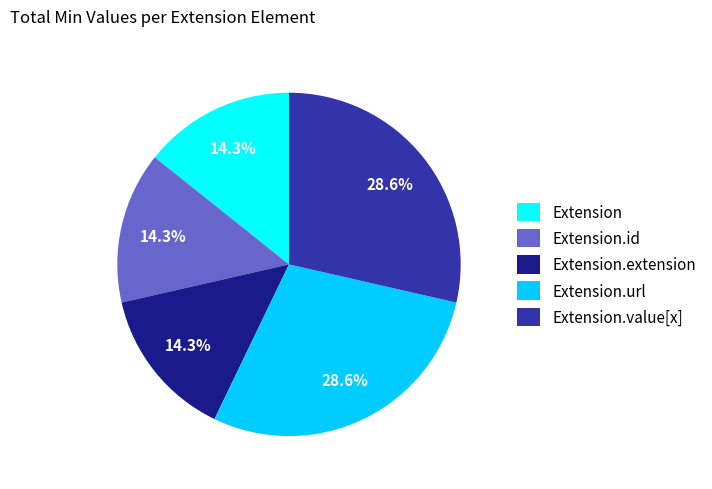

Count the number of slices in the pie.

5